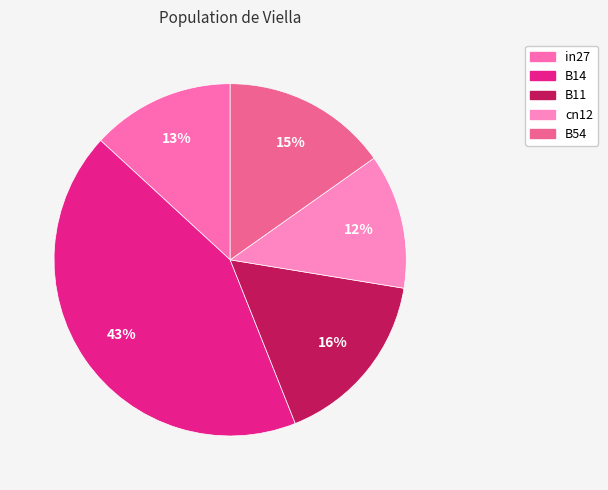

What percentage is the B54 slice, to the nearest percent?

15%